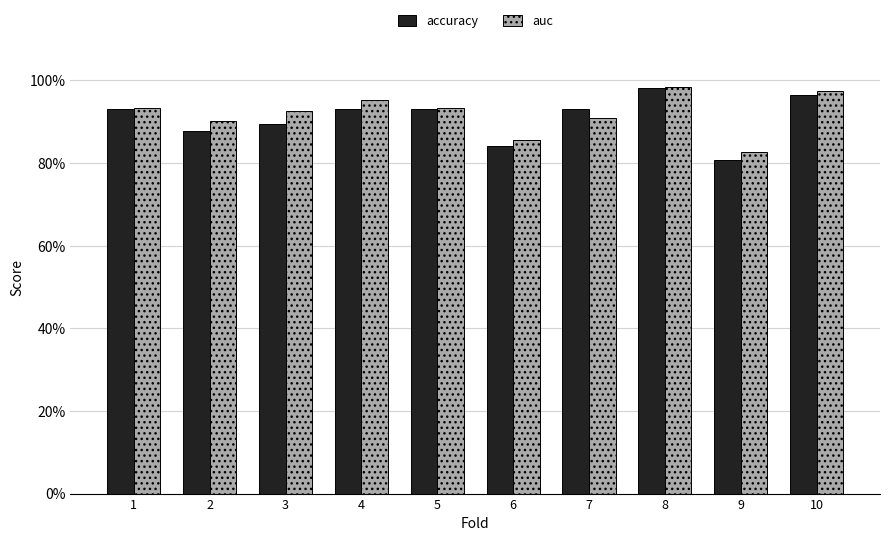

Reading left to right, extract all data points from this chart.

accuracy: 1=0.9	2=0.9	3=0.9	4=0.9	5=0.9	6=0.8	7=0.9	8=1.0	9=0.8	10=1.0
auc: 1=0.9	2=0.9	3=0.9	4=1.0	5=0.9	6=0.9	7=0.9	8=1.0	9=0.8	10=1.0